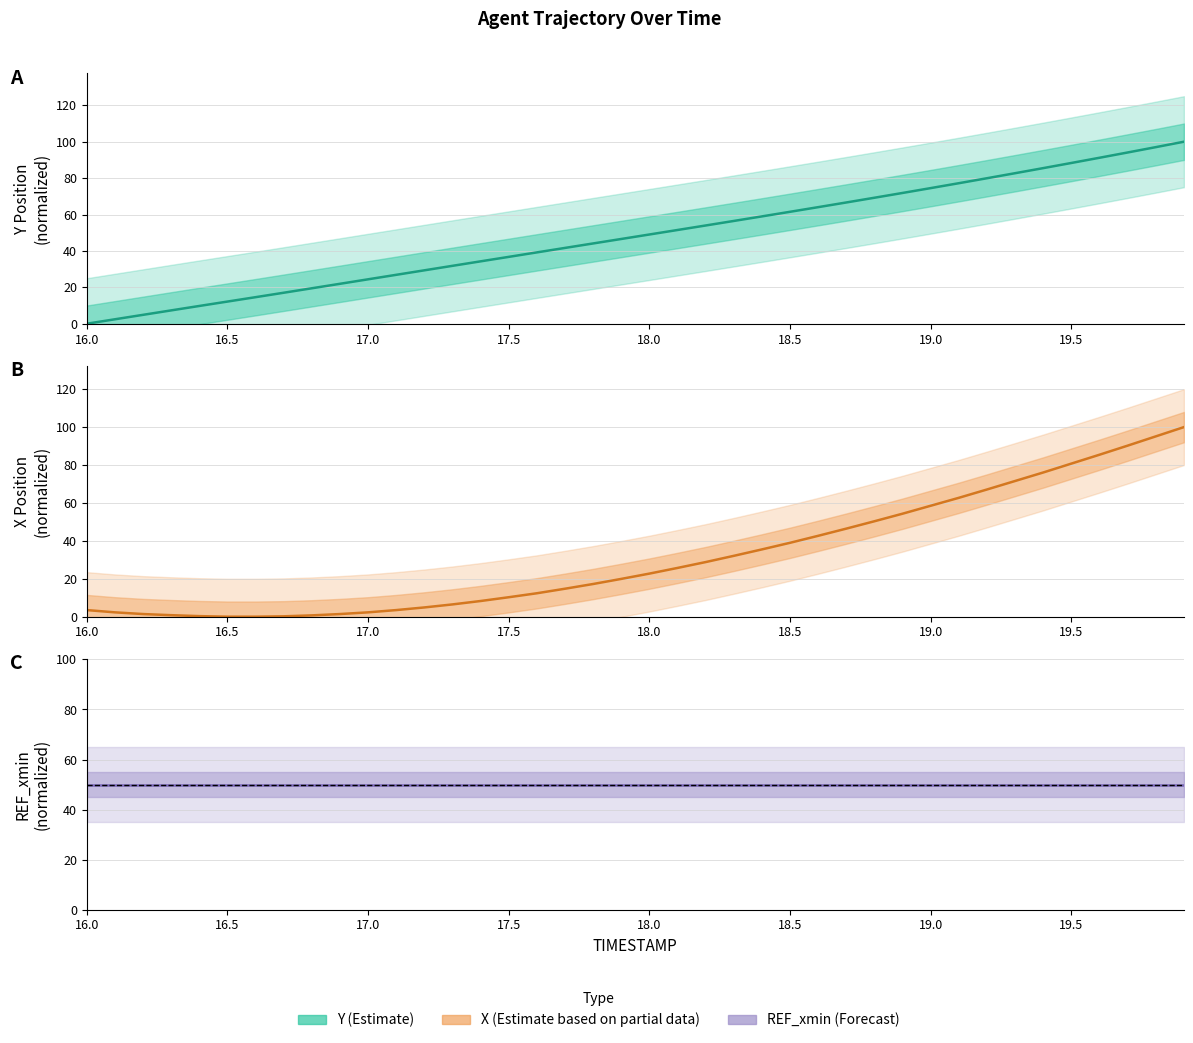

Which series has the largest total across all categories?

REF_xmin (constant)